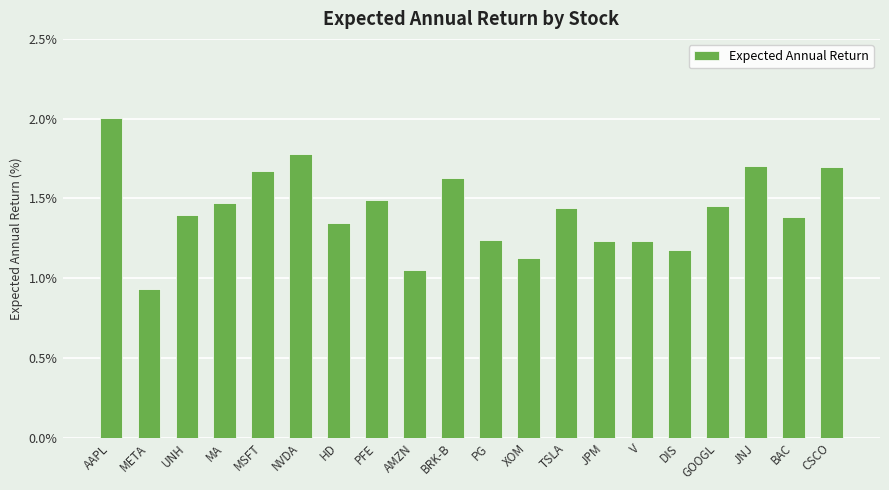

List the labels in order of value, smallest first.

META, AMZN, XOM, DIS, JPM, V, PG, HD, BAC, UNH, TSLA, GOOGL, MA, PFE, BRK-B, MSFT, CSCO, JNJ, NVDA, AAPL